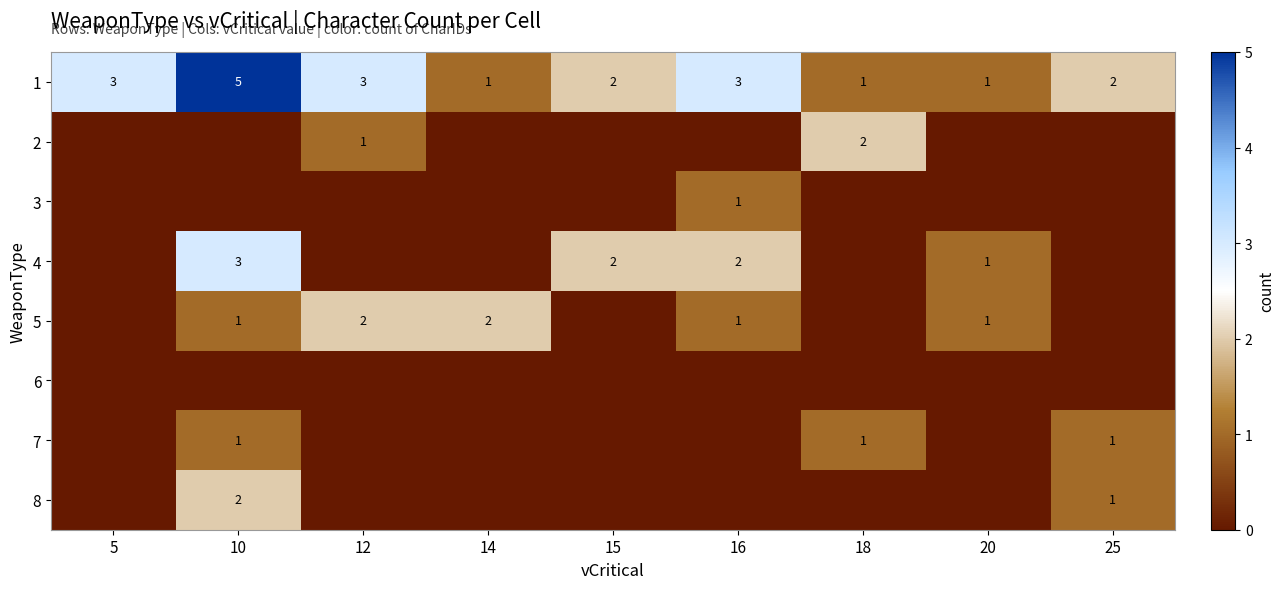

What is the maximum value for 1?

5